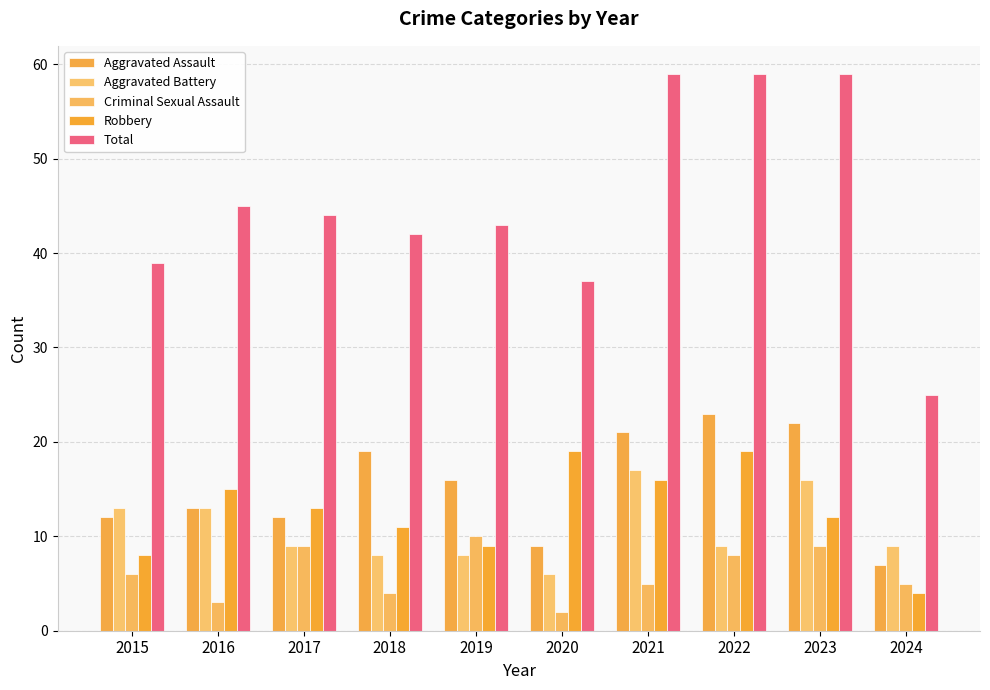

What is the difference between the Aggravated Battery values at 2015 and 2024?

4